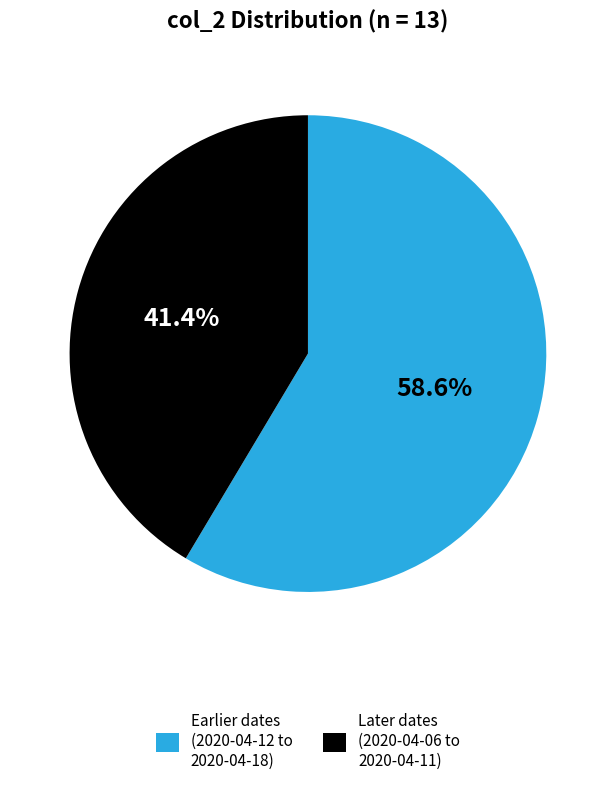

Which category has the biggest portion of the pie?

Earlier dates (2020-04-12 to 2020-04-18)